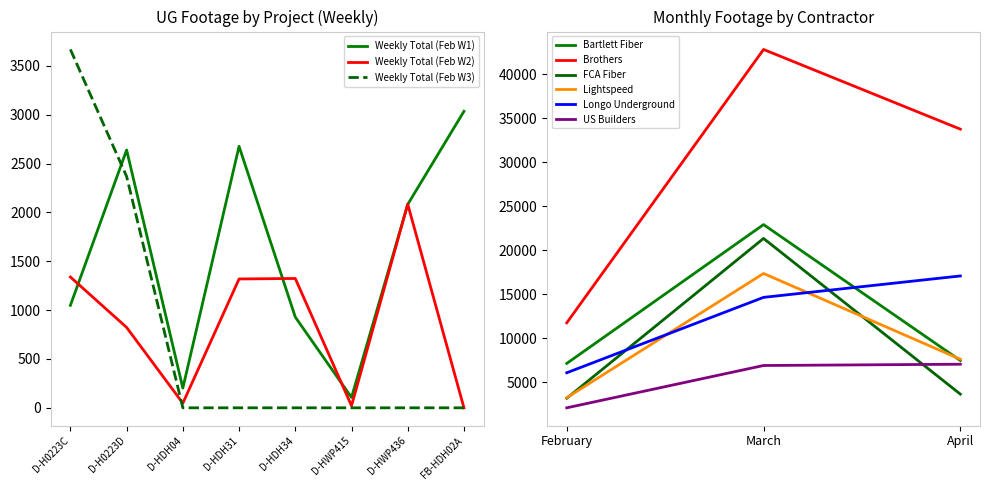

How many times do Weekly Total (Feb W3) and Weekly Total (Feb W2) cross each other?

1